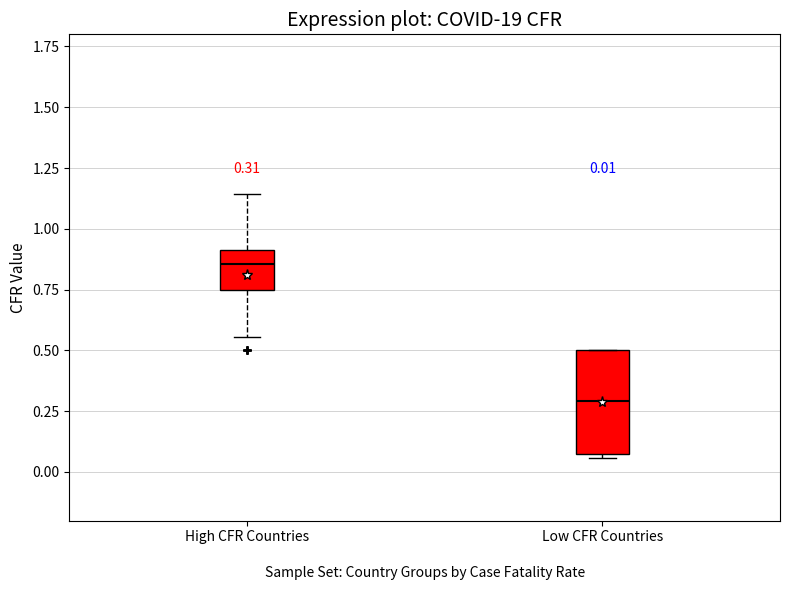

Comparing the boxes themselves (not the whiskers), which one is the tallest?

Low CFR Countries